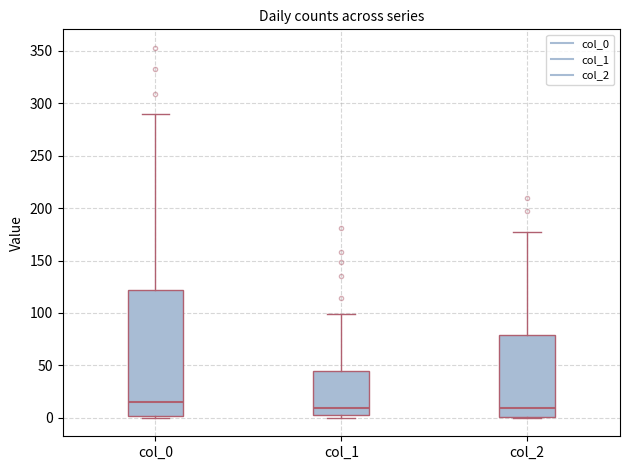

Reading left to right, transcribe this box plot: for each box, give where its median line is, the range the box spans, and where its two whiskers end, as read against the y-axis. The values are not printed on the chart, so give them approximately, as read against the axis.

col_0: median 15, box 0 to 120, whiskers 0 to 290
col_1: median 10, box 5 to 45, whiskers 0 to 100
col_2: median 10, box 0 to 80, whiskers 0 to 175